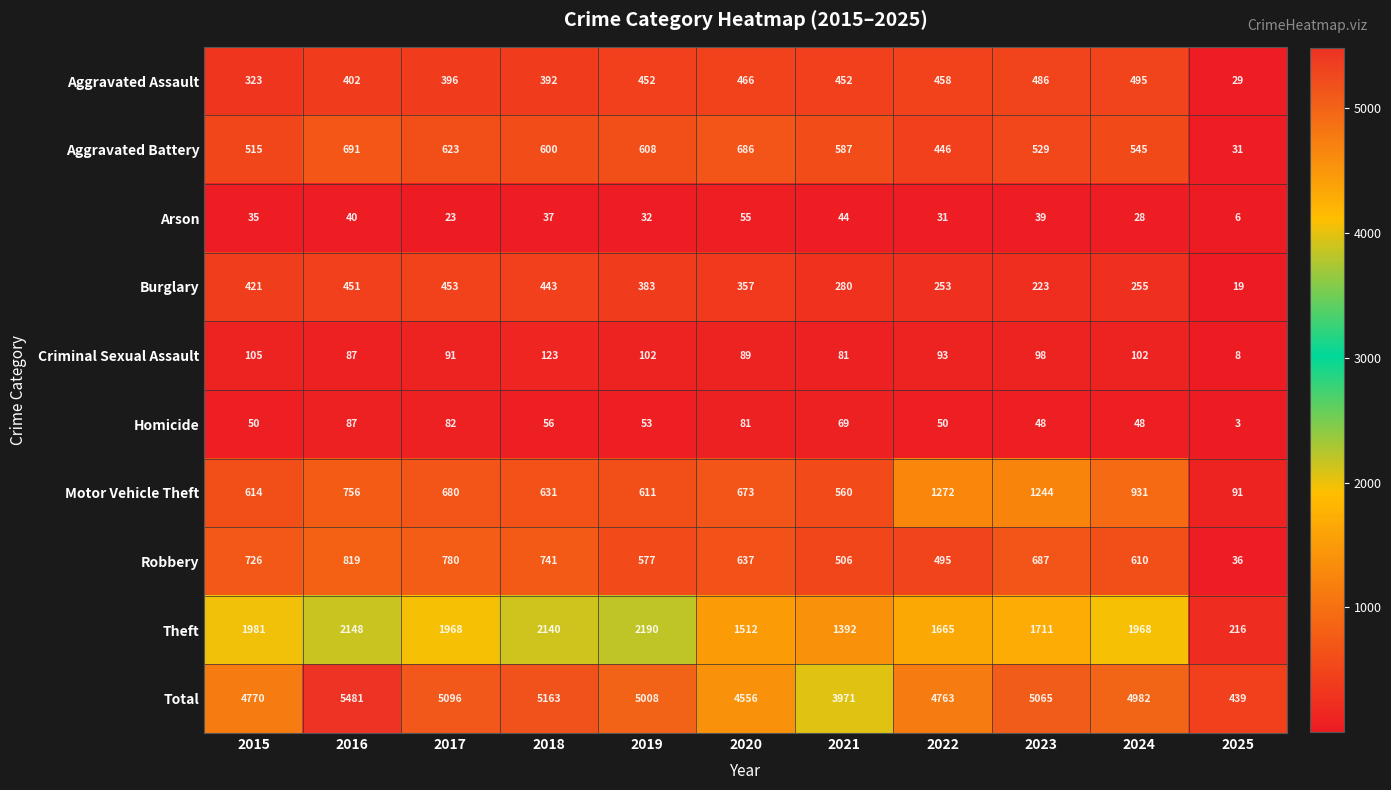

At how many categories does at least one series exceed 4145?

9